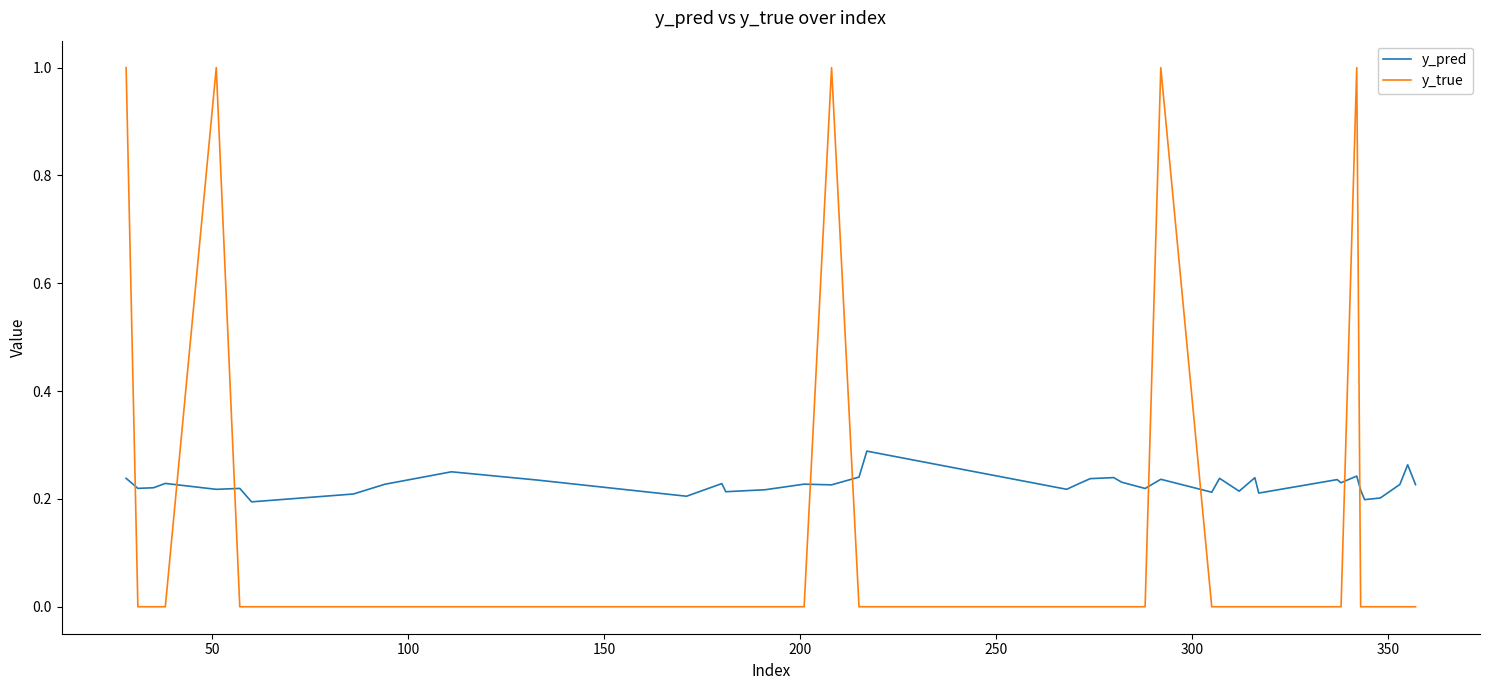

List the series in order of their peak value, lowest first.

y_pred, y_true